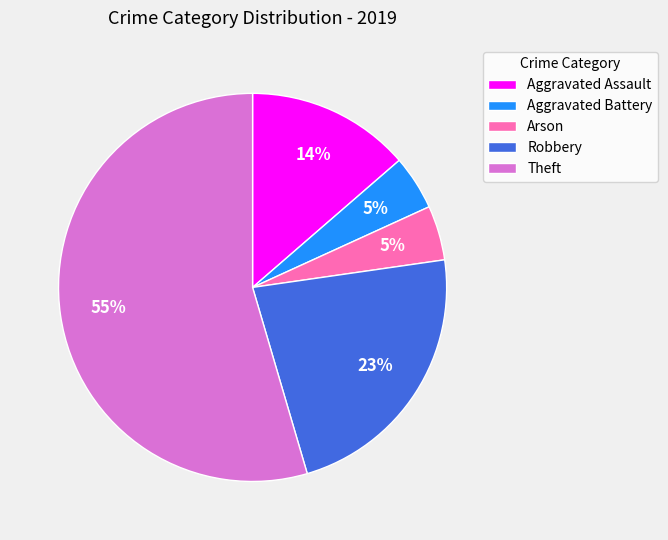

Is Aggravated Battery the majority of the pie?

No